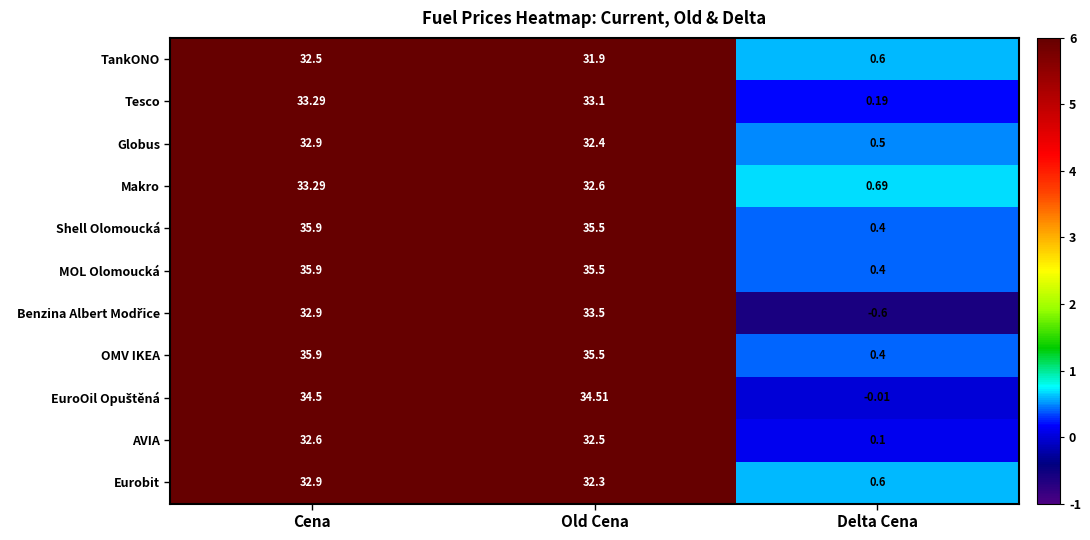

At which label is AVIA closest to 16?

Delta Cena